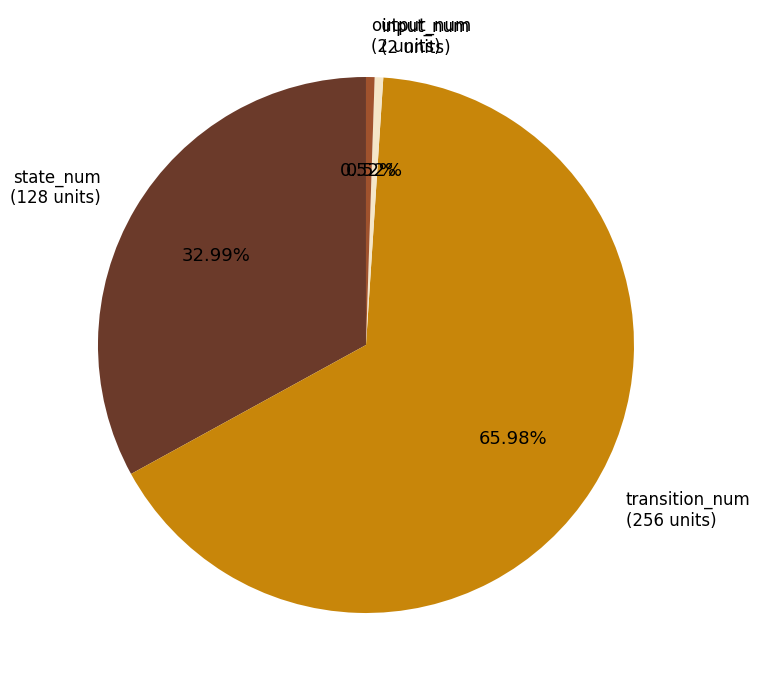

Is there a majority slice in this chart?

Yes